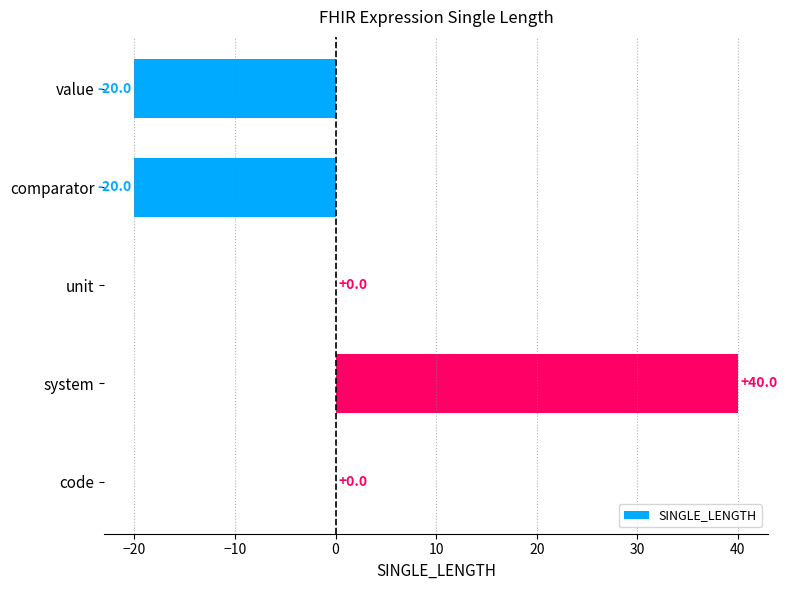

Reading top to bottom, extract all data points from this chart.

value=-20	comparator=-20	unit=0	system=40	code=0